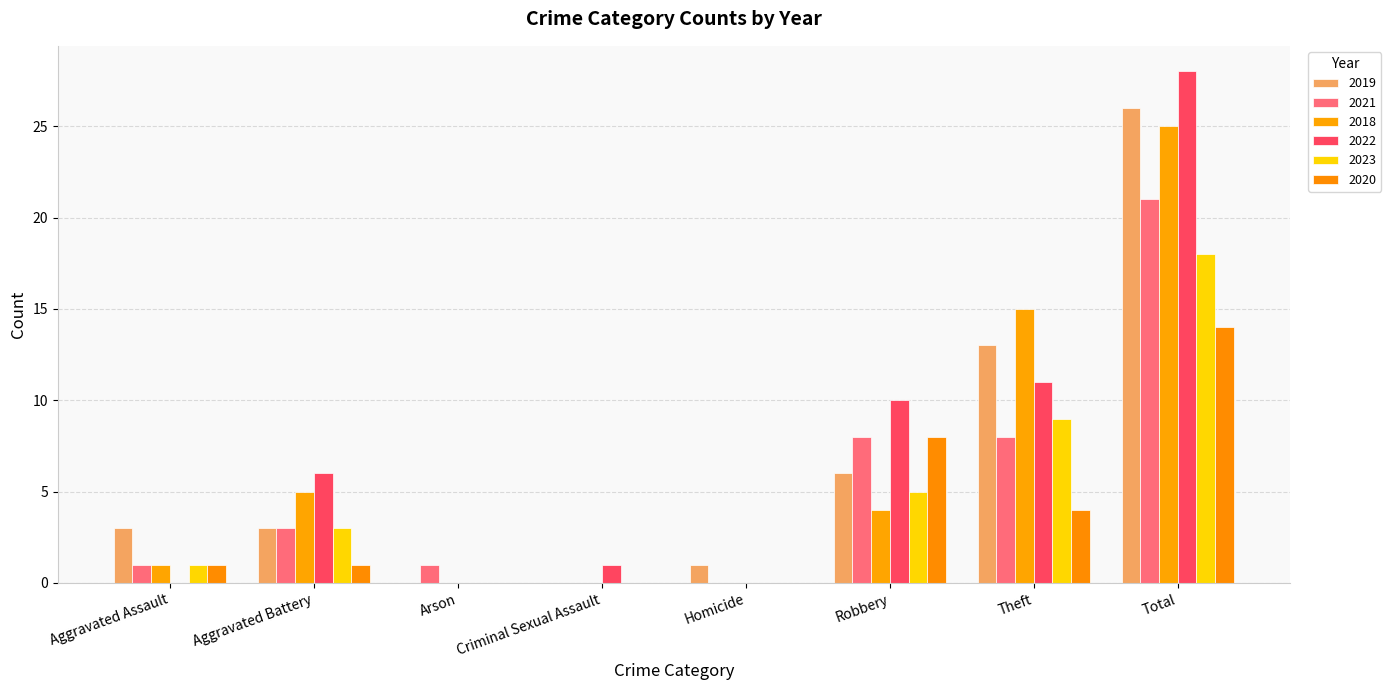

How many categories are shown in the chart?

8